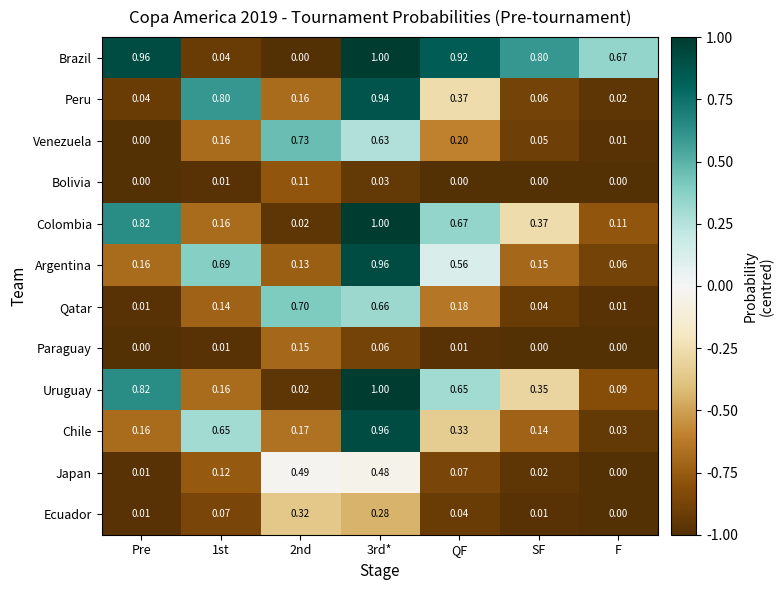

Which series has the largest total across all categories?

Brazil